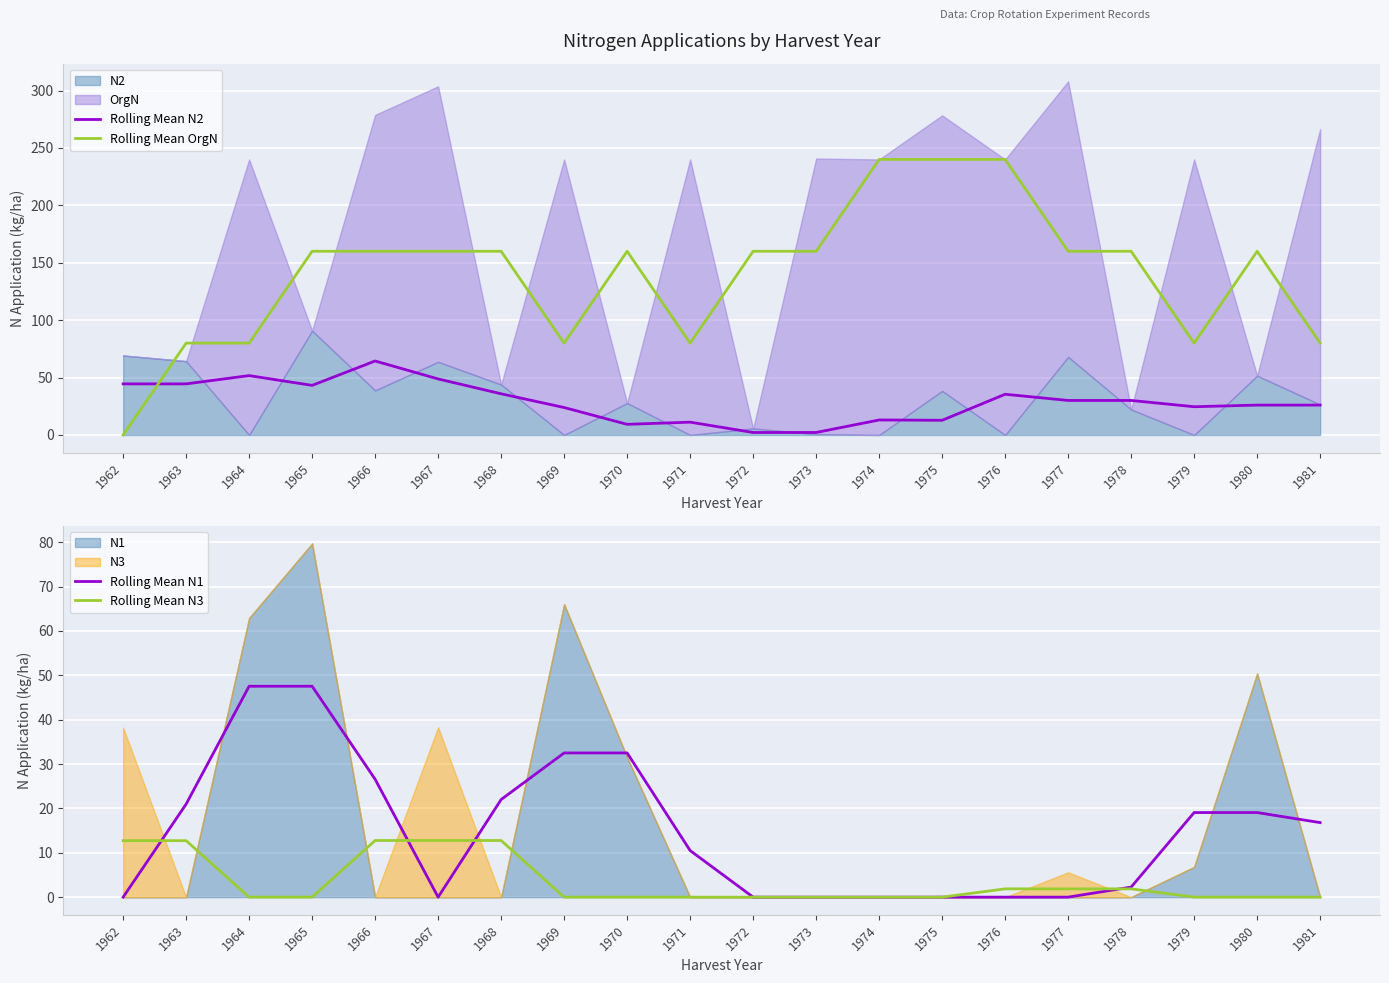

Rank the categories by Rolling Mean OrgN value from lowest to highest.

1962, 1963, 1964, 1969, 1971, 1979, 1981, 1965, 1966, 1967, 1968, 1970, 1972, 1973, 1977, 1978, 1980, 1974, 1975, 1976